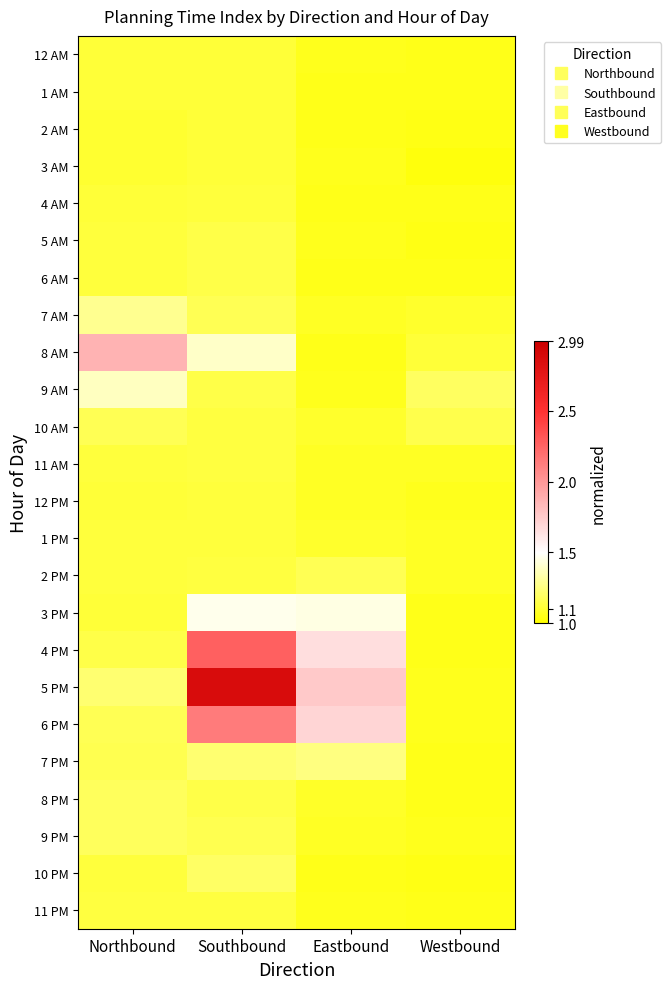

Which series changed the most between Northbound and Westbound?

8 AM